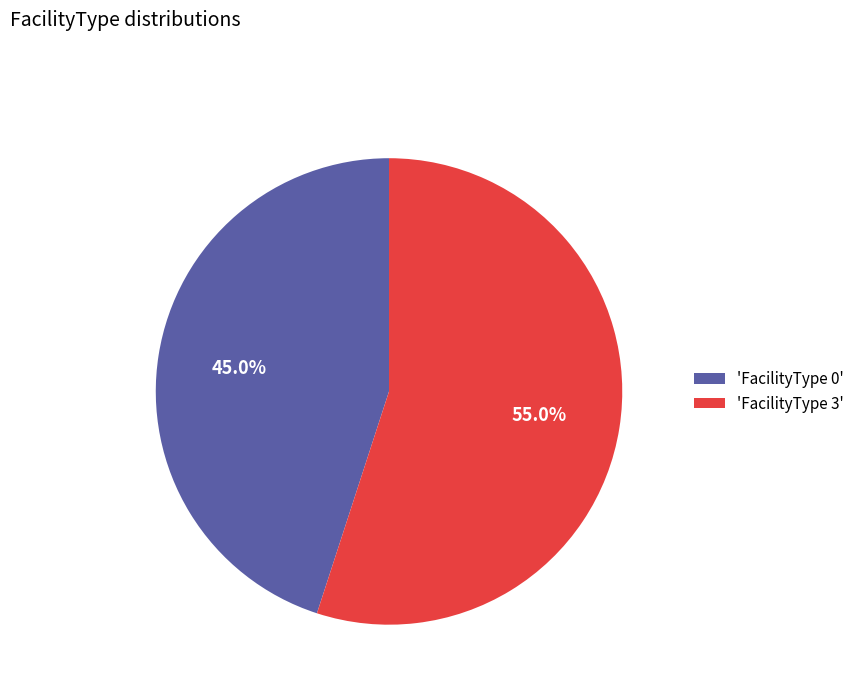

Which category has the smallest portion of the pie?

'FacilityType 0'